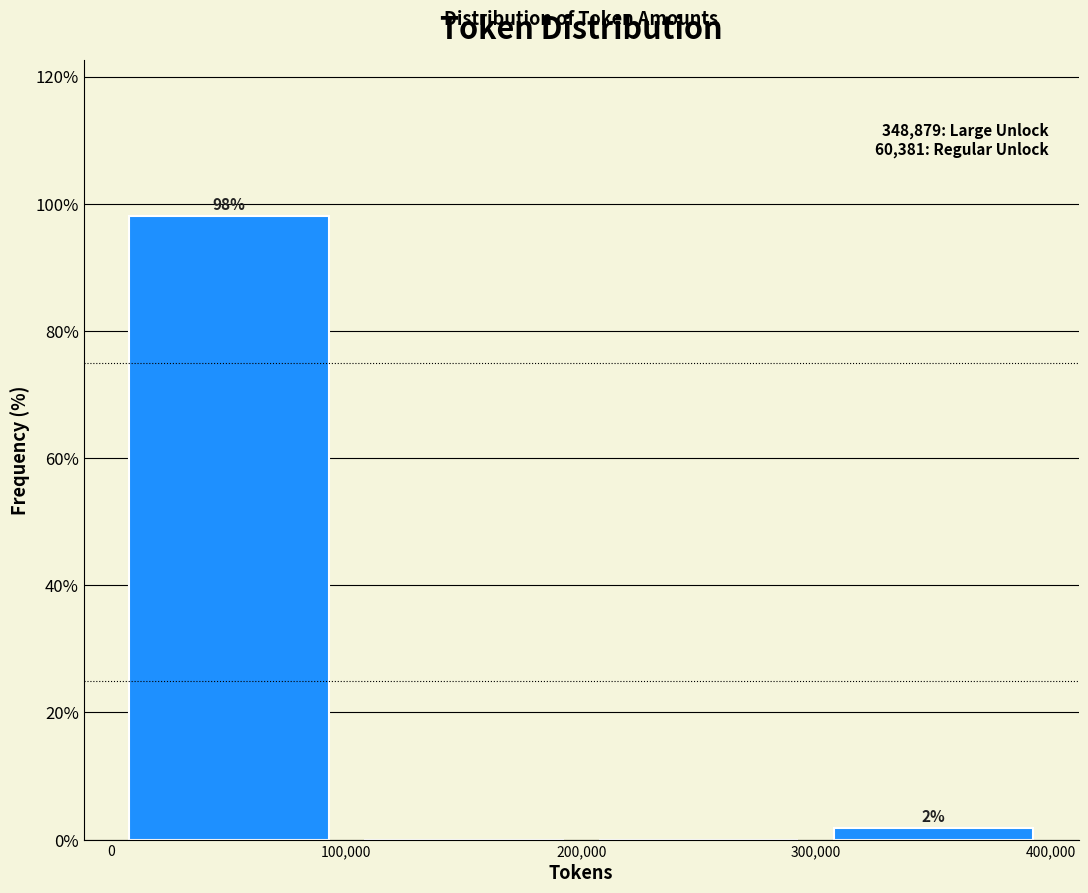

Over which range of the x-axis is the bar tallest?

0 to 100,000